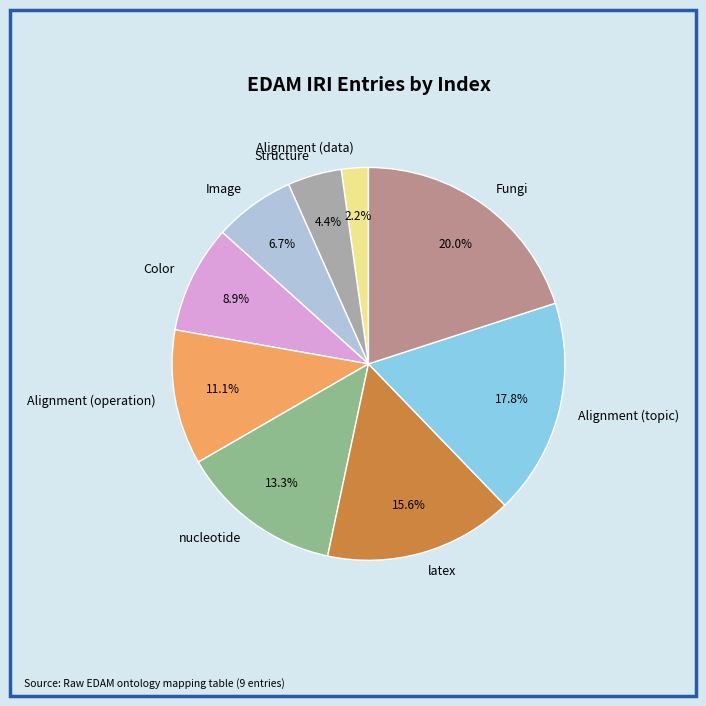

Does latex represent more than half of the total?

No